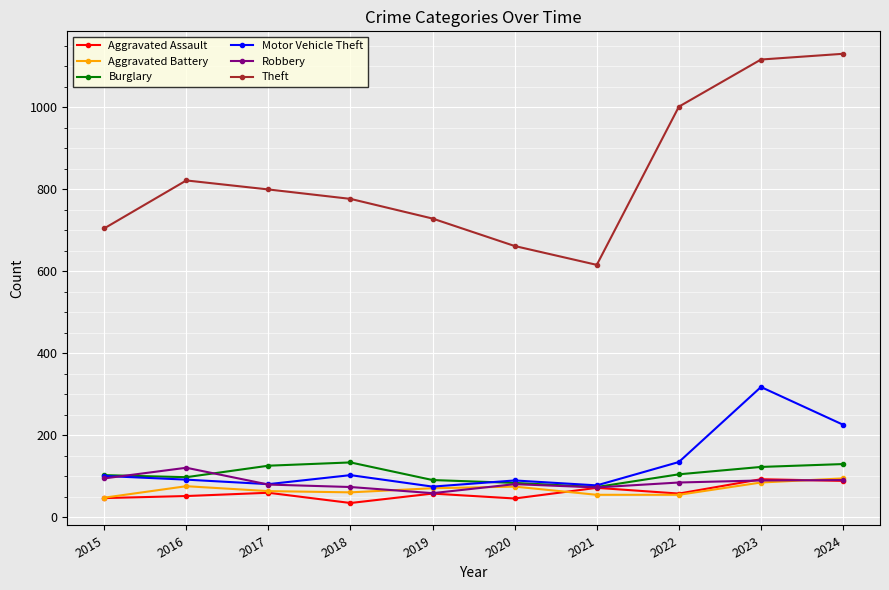

What is the difference between the maximum and minimum values in the Theft series?

515